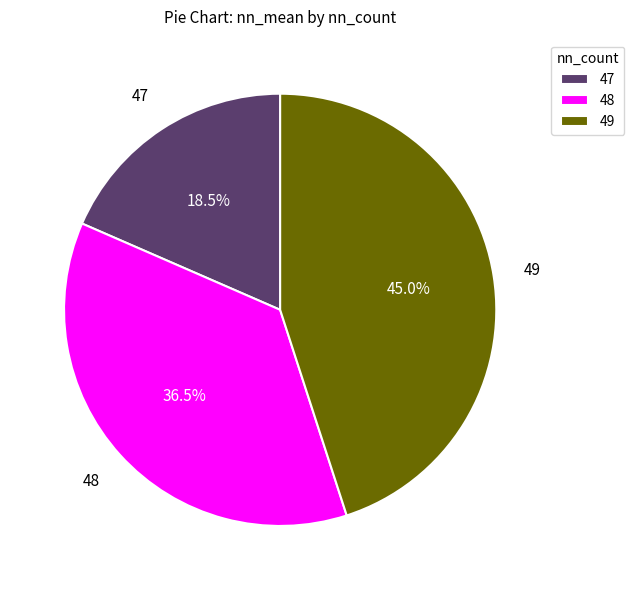

Rank the categories by value from lowest to highest.

47, 48, 49